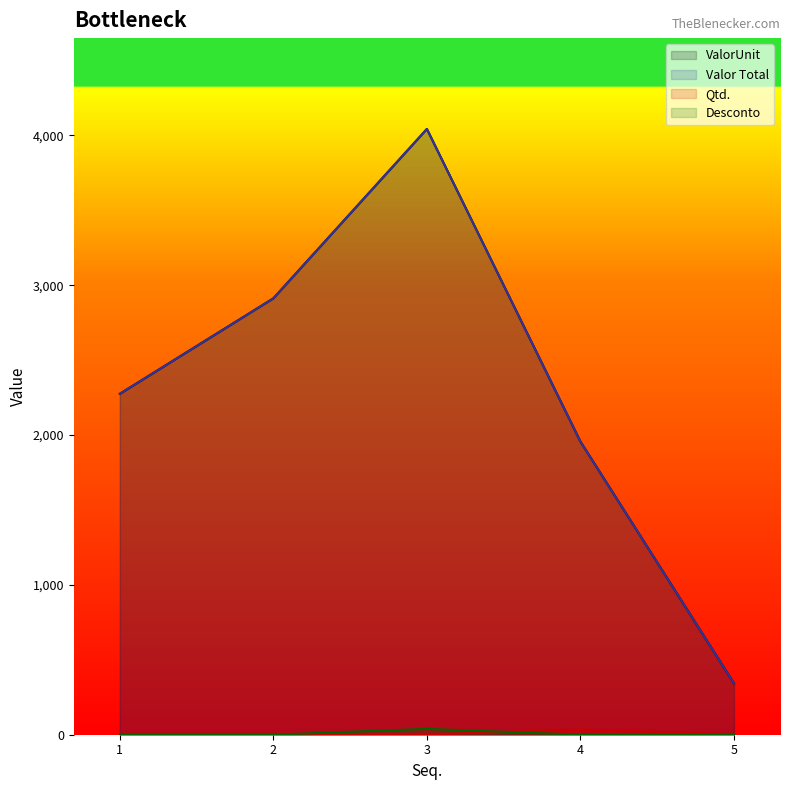

At which category does the chart reach its peak across all series?

3